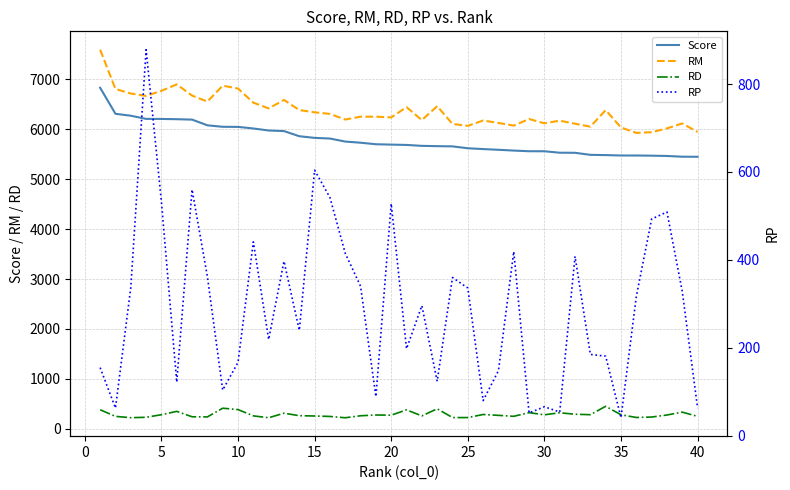

Reading right to left, list all the values displayed in this chart.

Score: 5451.0	5452.8	5467.3	5473.2	5476.6	5476.8	5484.8	5490.0	5531.0	5532.8	5561.7	5562.3	5575.6	5591.3	5605.5	5621.8	5659.8	5664.1	5670.1	5688.3	5695.1	5702.4	5733.0	5755.8	5816.8	5829.8	5863.2	5966.3	5977.7	6018.4	6050.2	6052.0	6081.8	6196.2	6204.2	6209.4	6210.5	6274.0	6312.4	6834.4
RM: 5947.9	6119.0	6019.6	5943.6	5929.7	6038.1	6386.5	6054.6	6113.8	6174.6	6121.9	6208.9	6075.6	6129.2	6178.0	6070.9	6109.4	6465.4	6186.6	6446.1	6240.1	6254.8	6254.6	6197.5	6310.6	6342.4	6387.6	6590.3	6420.6	6535.8	6819.0	6876.4	6557.4	6677.1	6902.1	6773.4	6670.8	6718.9	6809.1	7596.4
RD: 248.4	333.1	276.2	235.2	226.5	280.6	450.8	282.3	291.4	320.9	280.1	323.3	250.0	269.0	286.2	224.6	224.8	400.7	258.3	378.9	272.5	276.2	260.8	220.8	246.9	256.3	262.2	312.0	221.4	258.7	384.4	412.2	237.8	240.5	348.9	282.0	230.1	222.4	248.3	381.0
RP: 63.0	328.0	509.0	493.0	317.0	41.0	181.0	185.0	408.0	54.0	66.0	52.0	419.0	148.0	80.0	336.0	360.0	124.0	296.0	198.0	528.0	89.0	340.0	415.0	542.0	604.0	240.0	397.0	219.0	441.0	167.0	104.0	362.0	560.0	122.0	532.0	878.0	337.0	63.0	155.0